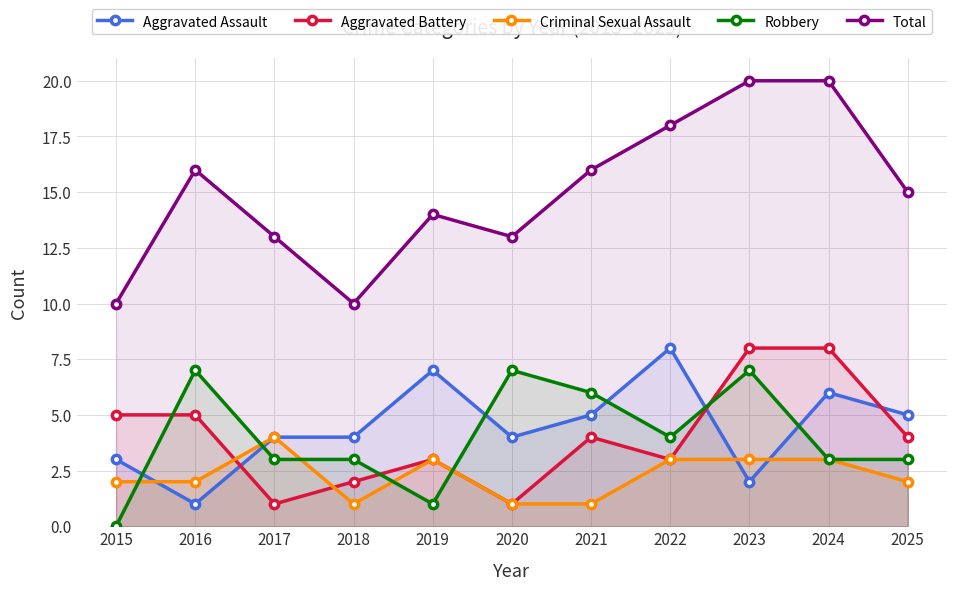

Where is the first local minimum for Robbery?

2019